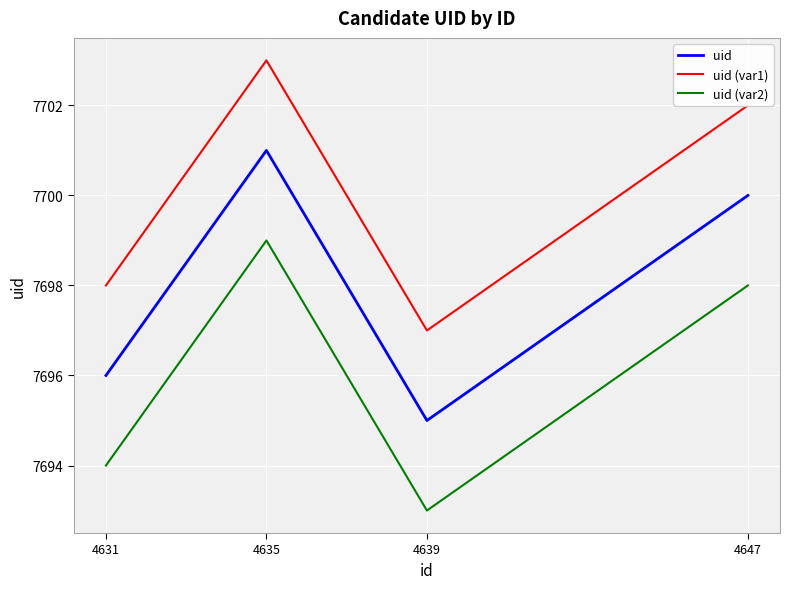

What are all the series names shown in the legend?

uid, uid (var1), uid (var2)